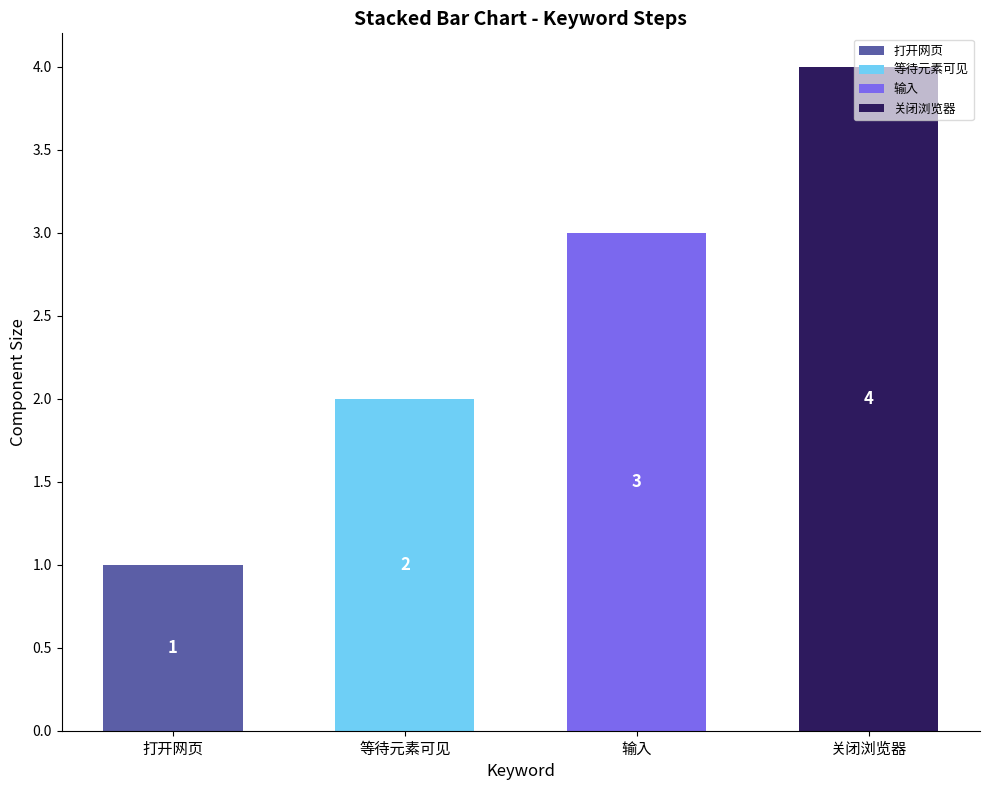

Rank the categories by value from lowest to highest.

打开网页, 等待元素可见, 输入, 关闭浏览器